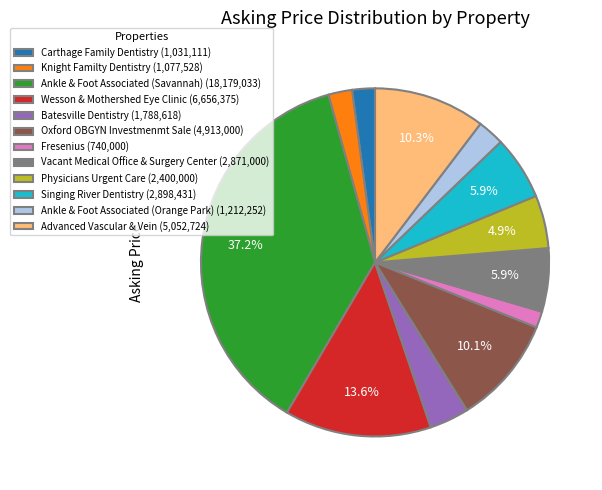

To the nearest percent, what is the average slice percentage?

8%